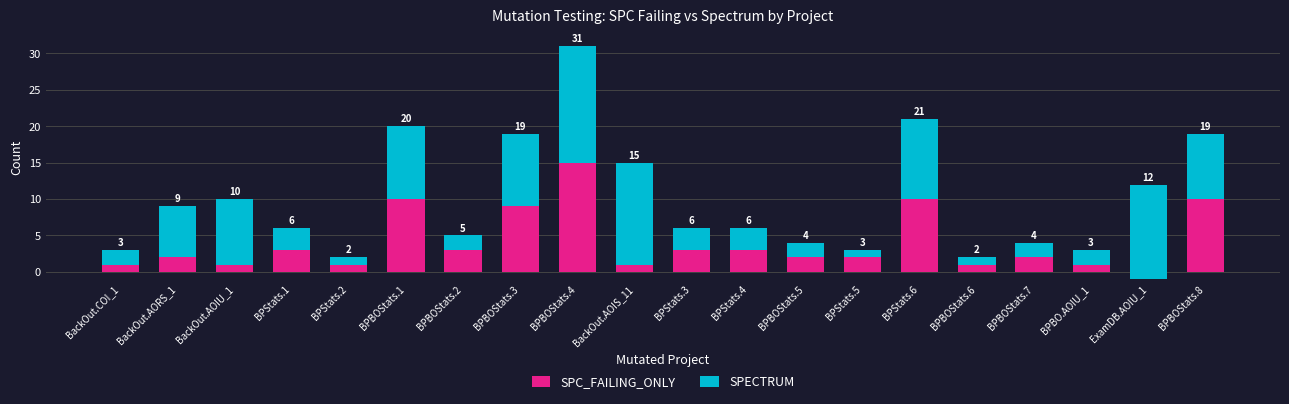

What is the difference between the maximum and minimum values in the SPECTRUM series?

15